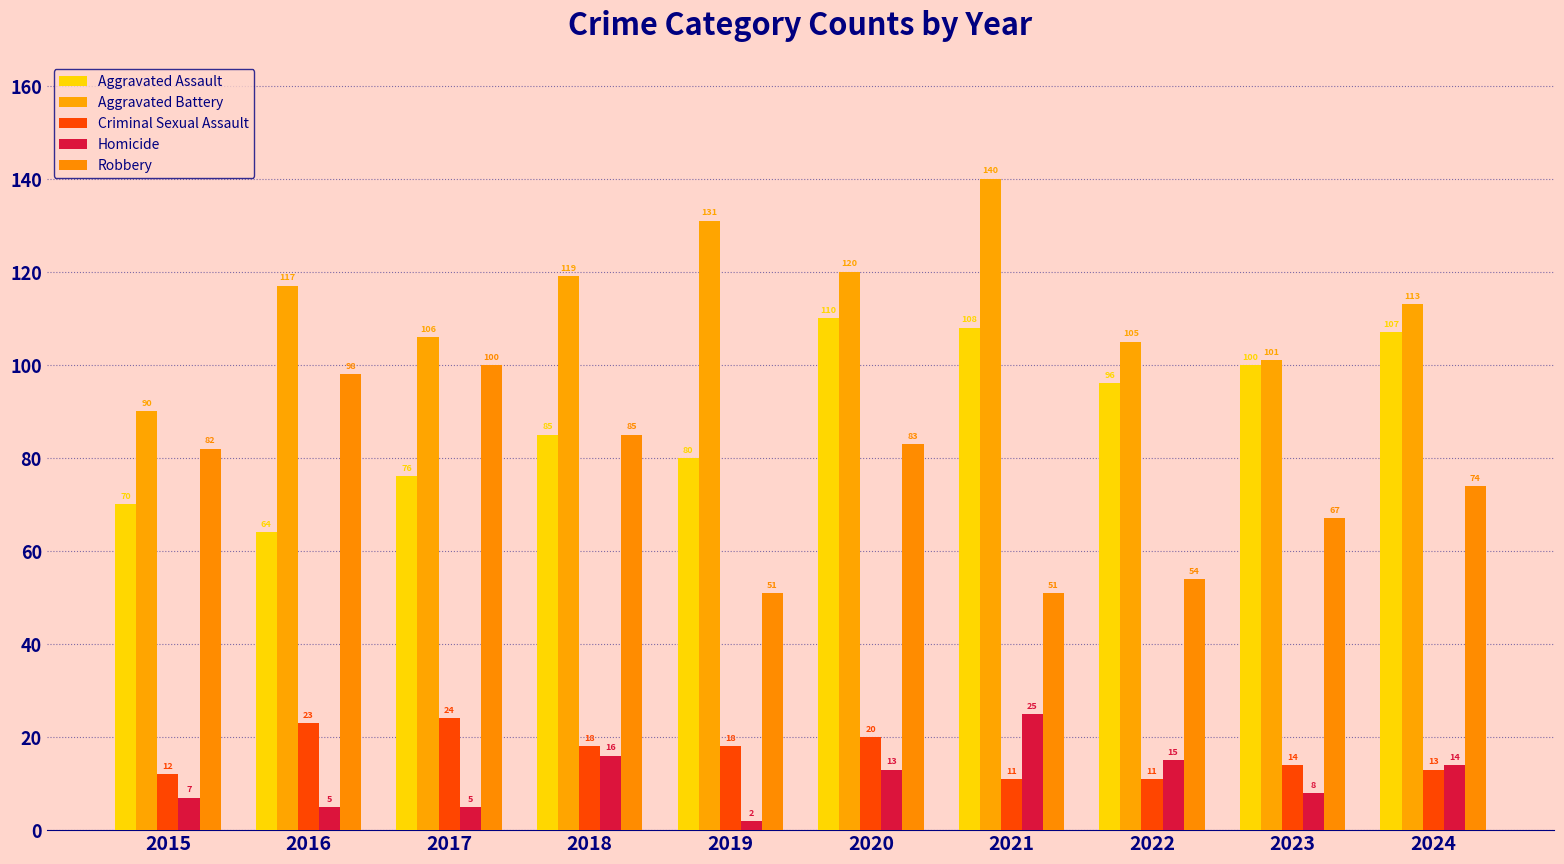

List the labels in order of Homicide value, smallest first.

2019, 2016, 2017, 2015, 2023, 2020, 2024, 2022, 2018, 2021